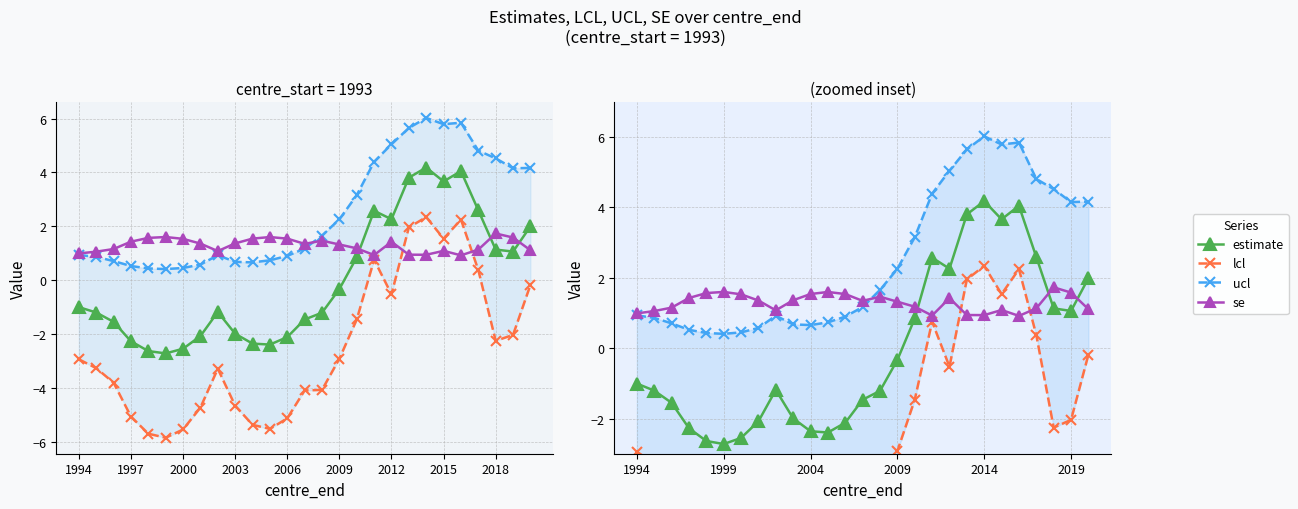

Which series has the largest range (max minus min)?

lcl